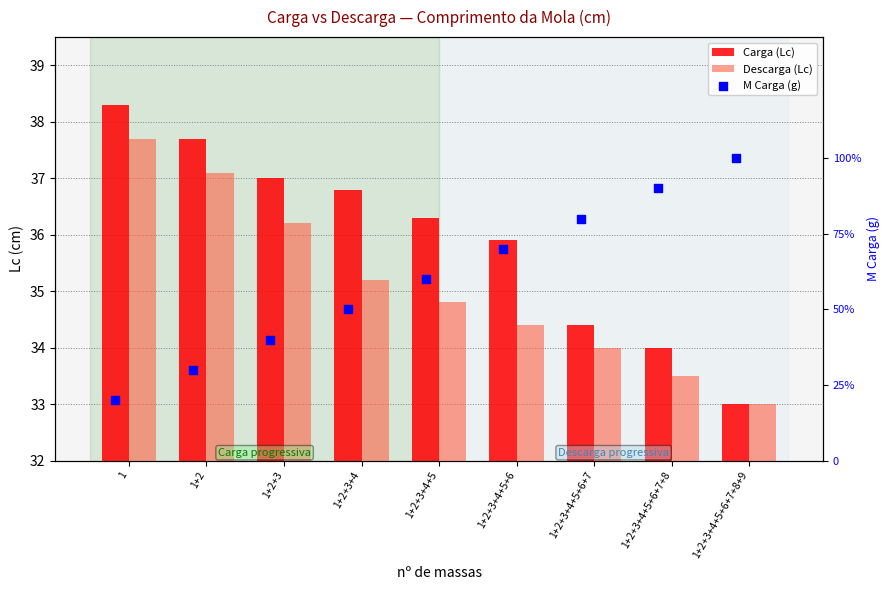

What are all the series names shown in the legend?

Carga (Lc), Descarga (Lc), M Carga (g)